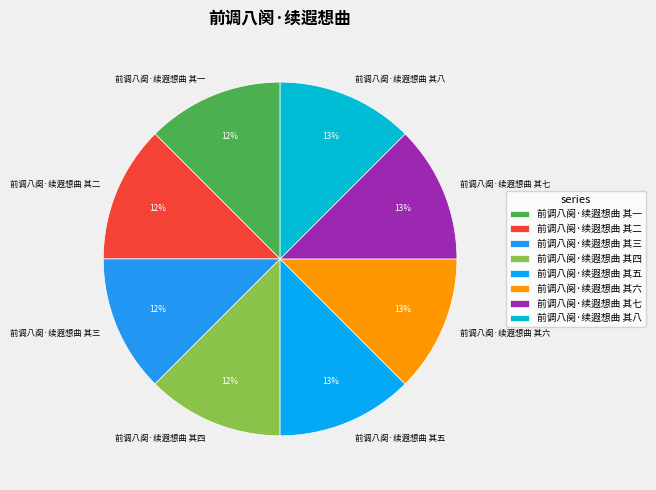

Do 前调八阕·续遐想曲 其五 and 前调八阕·续遐想曲 其一 together represent more than half of the pie?

No